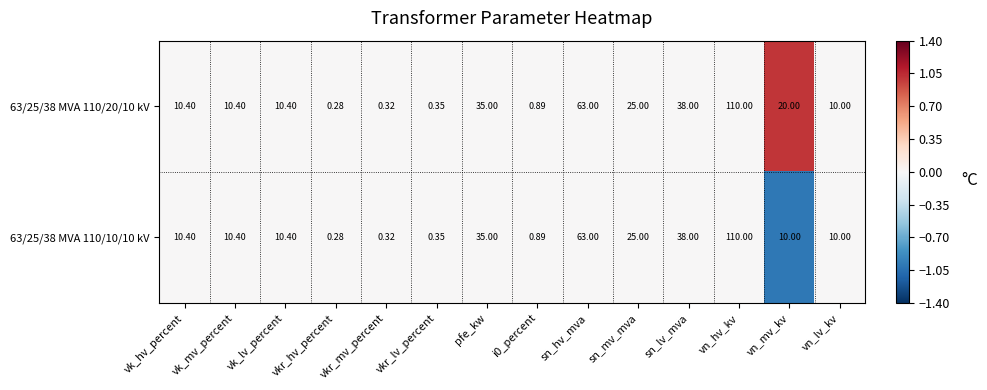

Which label corresponds to the smallest value in the chart?

vkr_hv_percent